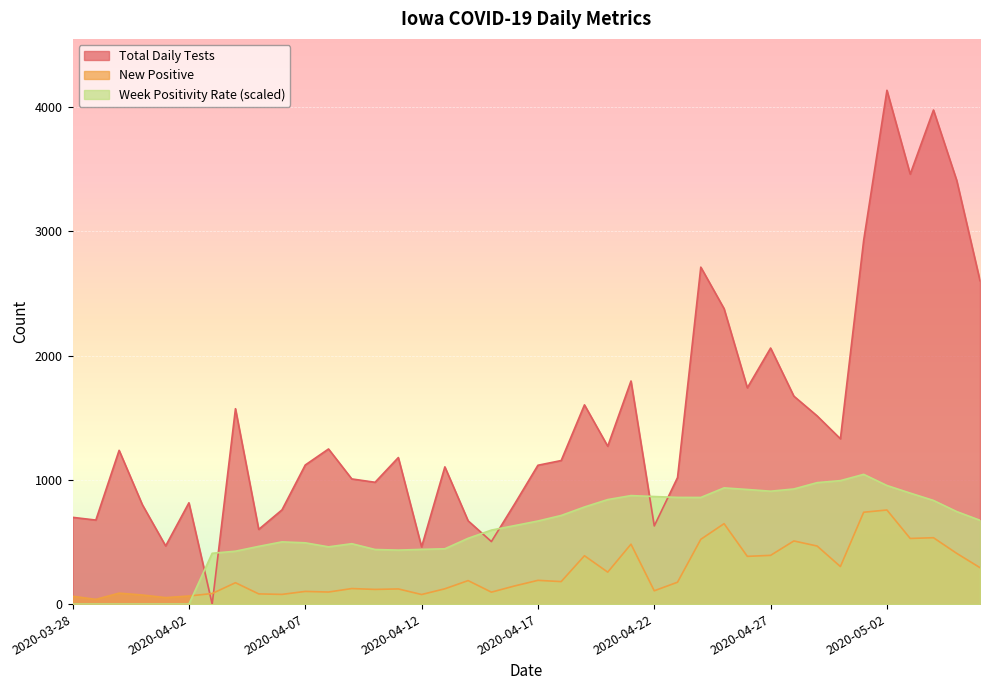

How many lines are shown in the chart?

3